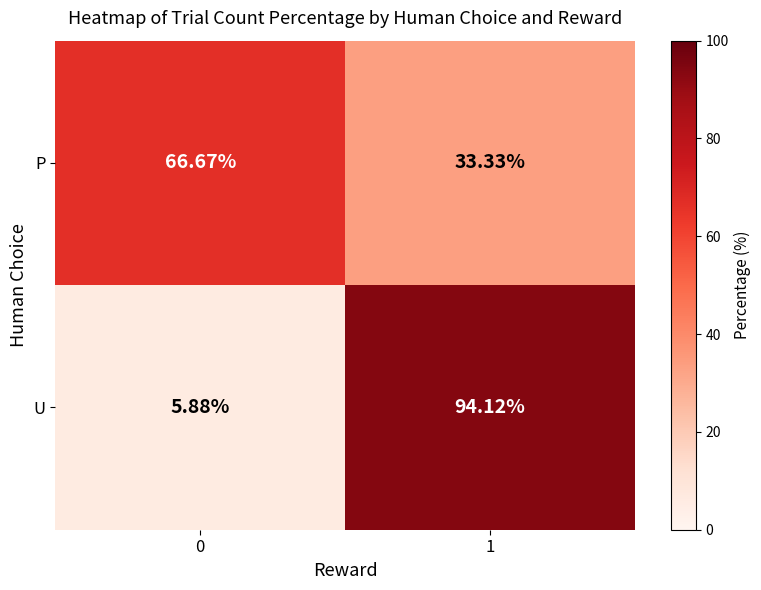

Rank the series by their maximum value, from lowest to highest.

P, U